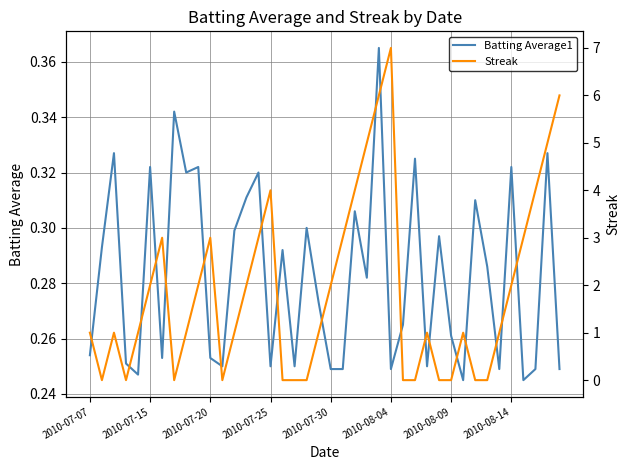

The Batting Average1 series shows 0.4 at 8. True or false?

False